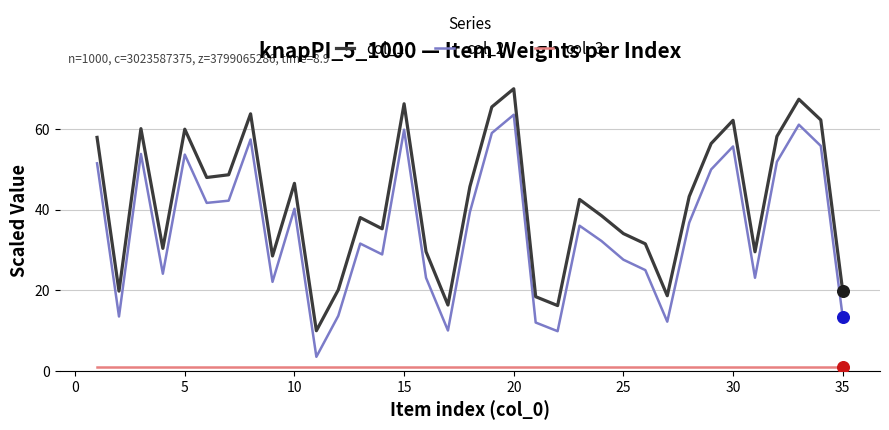

Which series has the largest range (max minus min)?

col_2